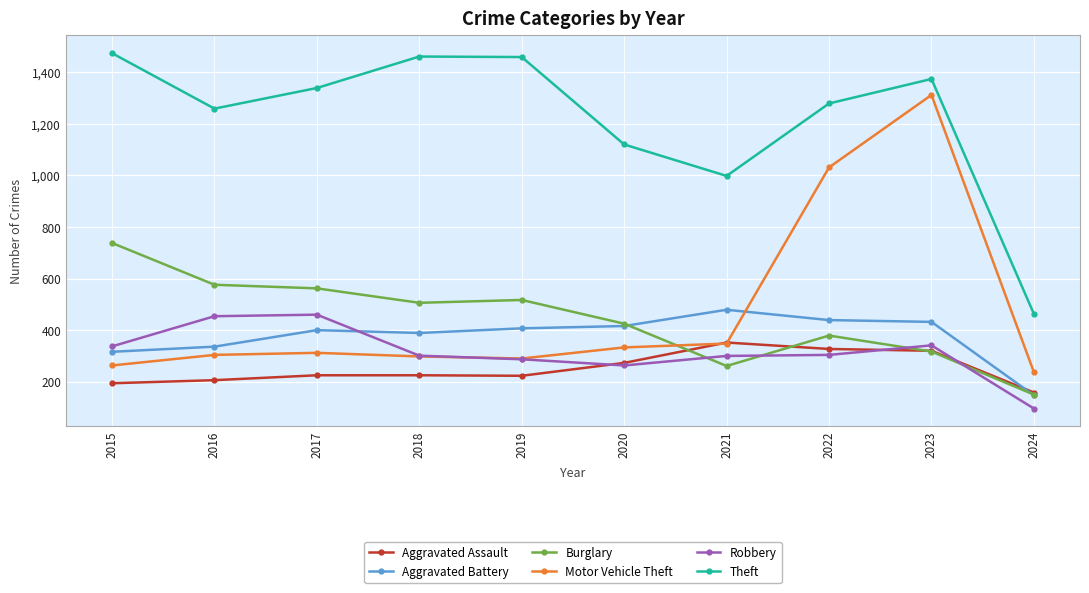

Which series changed the most between 2020 and 2022?

Motor Vehicle Theft